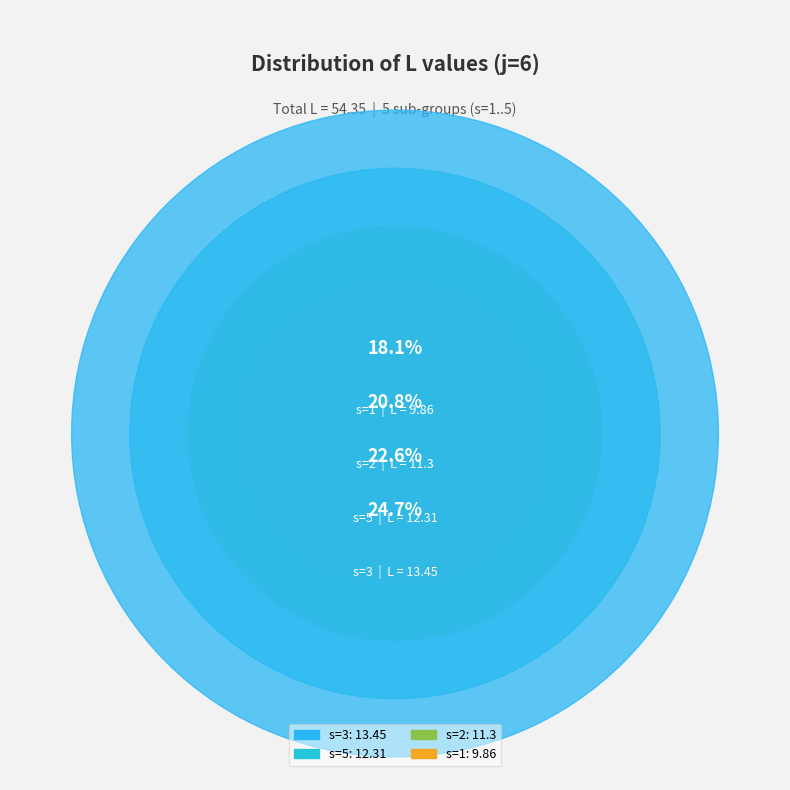

Which category has the smallest portion of the pie?

s=4